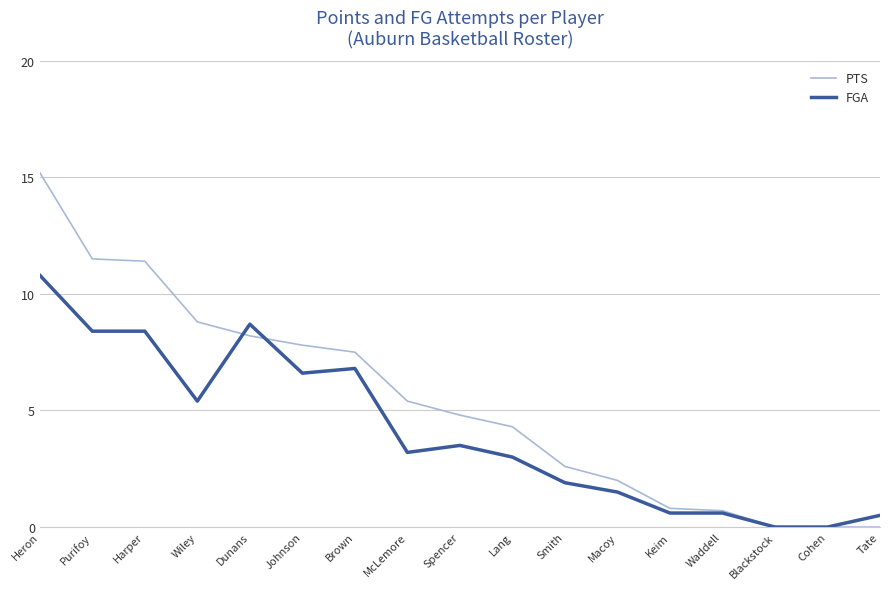

List the series in order of their overall mean, lowest first.

FGA, PTS